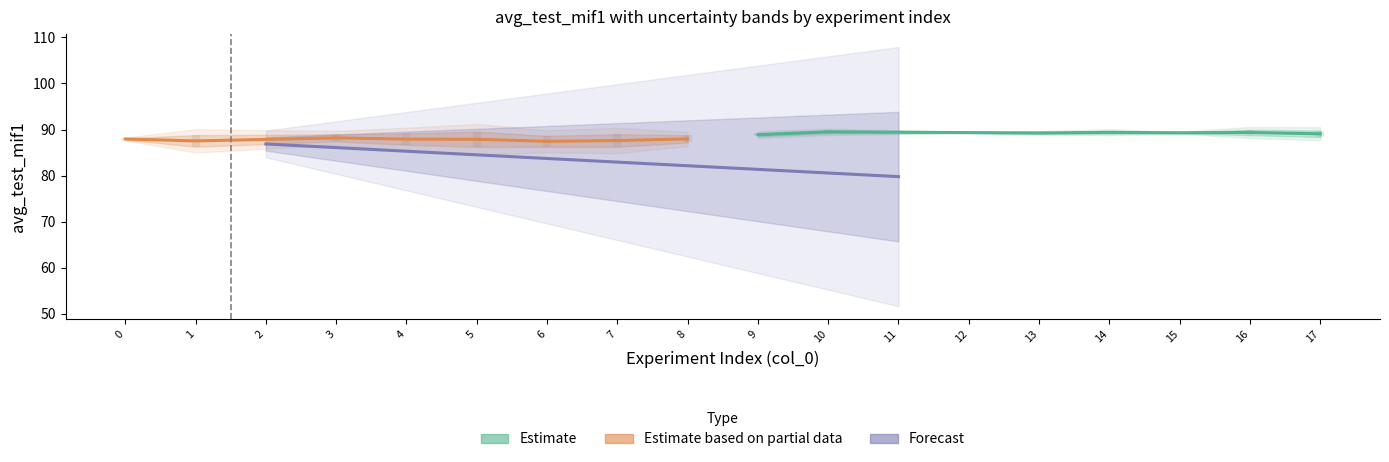

Between 17 and 2, which is larger?

17